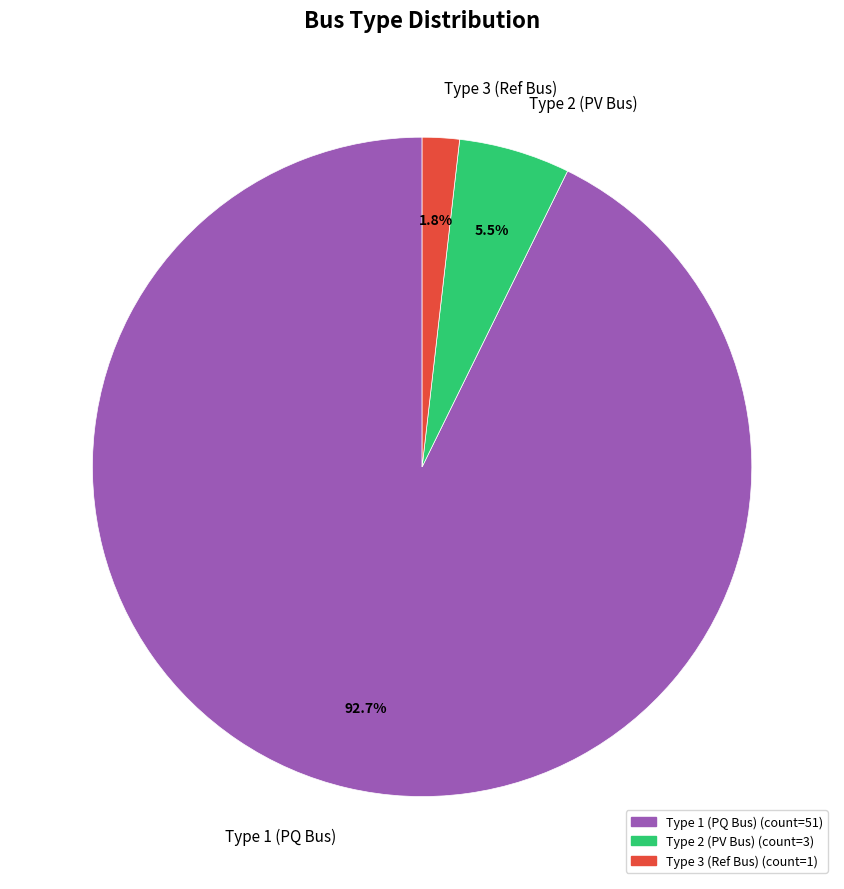

Count the number of slices in the pie.

3